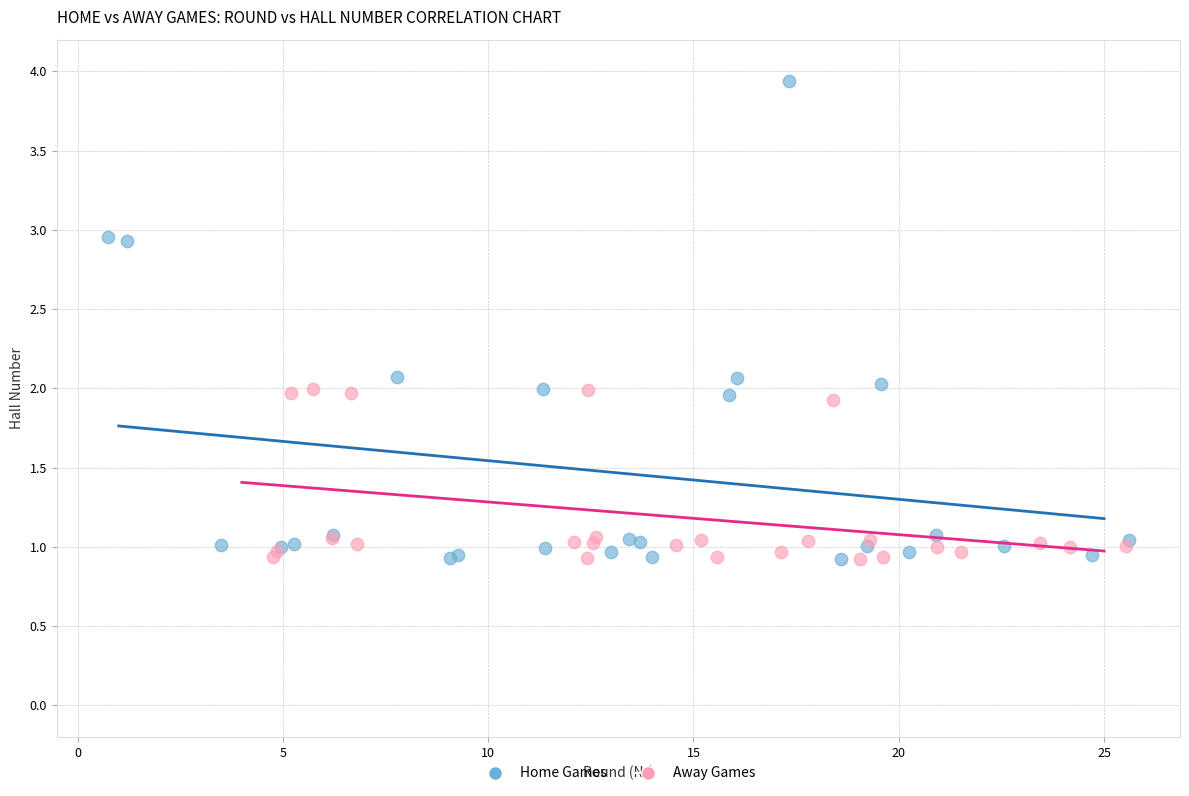

Which series has the largest Y range (max minus min)?

Home Games